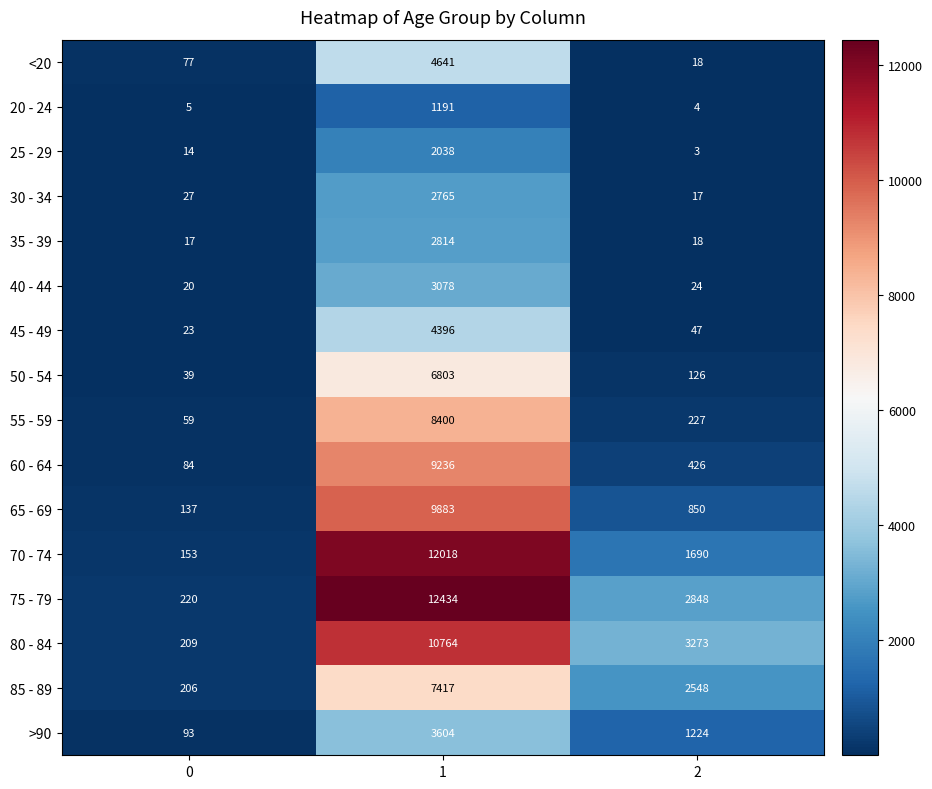

What is the difference between the 65 - 69 values at 2 and 0?

713